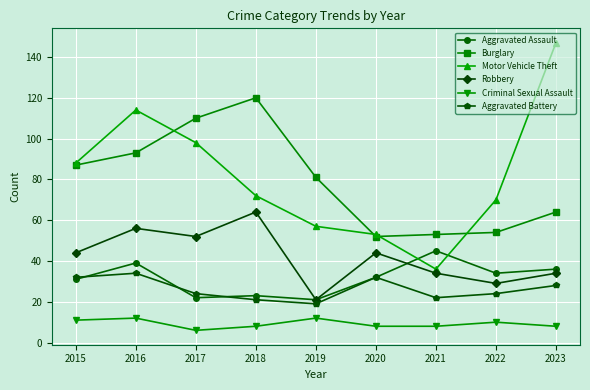

Between 2019 and 2020, which series saw the biggest shift?

Burglary